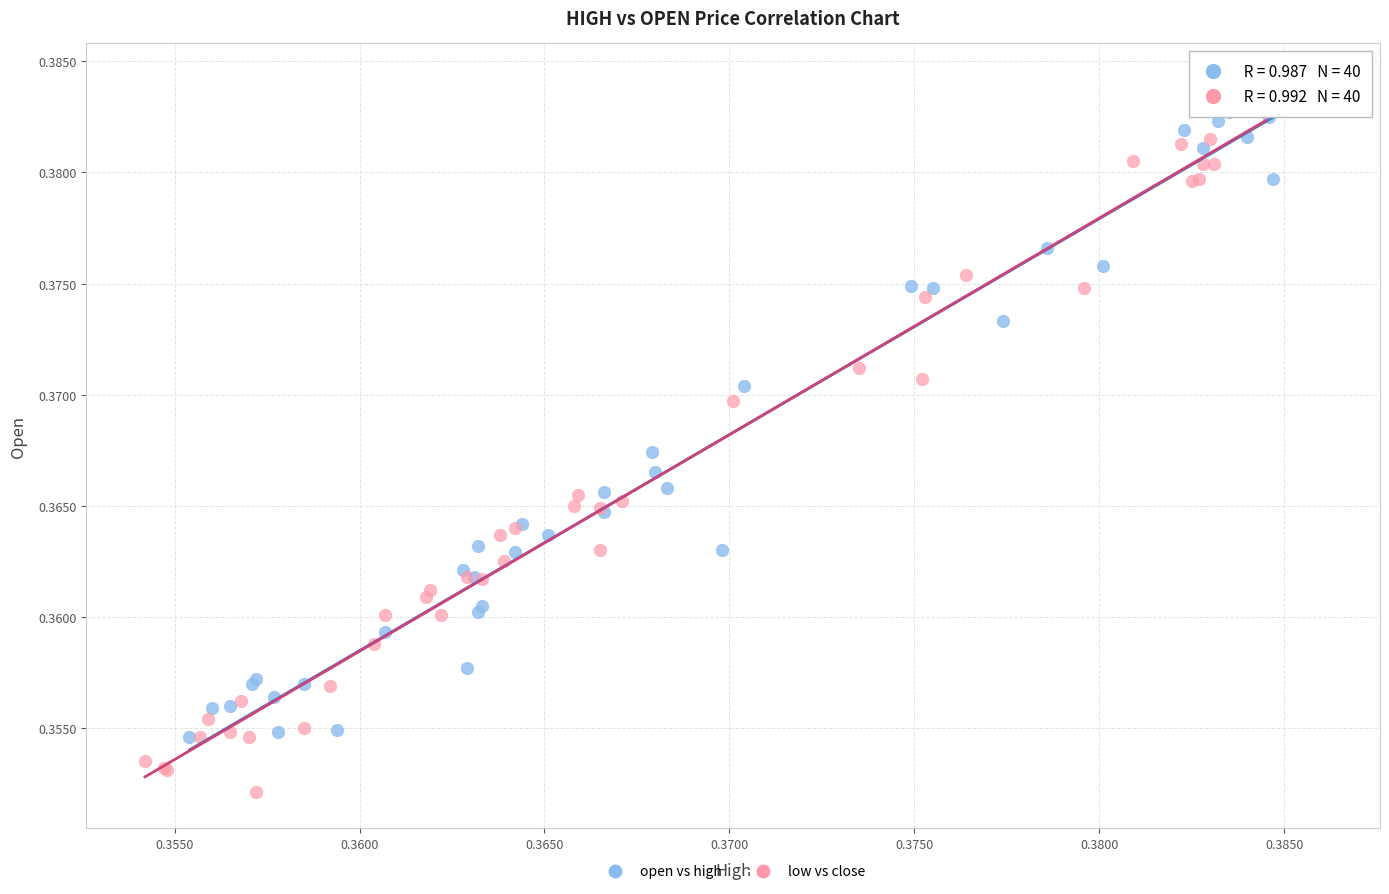

Which series reaches the maximum Y coordinate?

open vs high